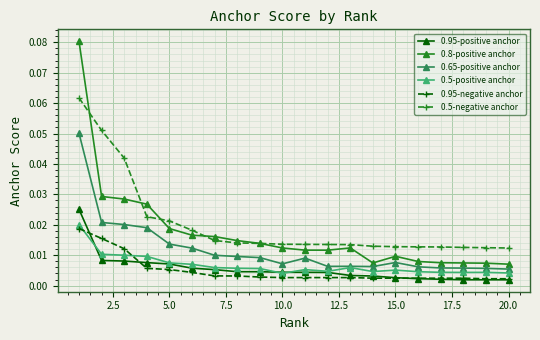

True or false: 0.5-positive anchor has more than 0 interior local peaks.

True